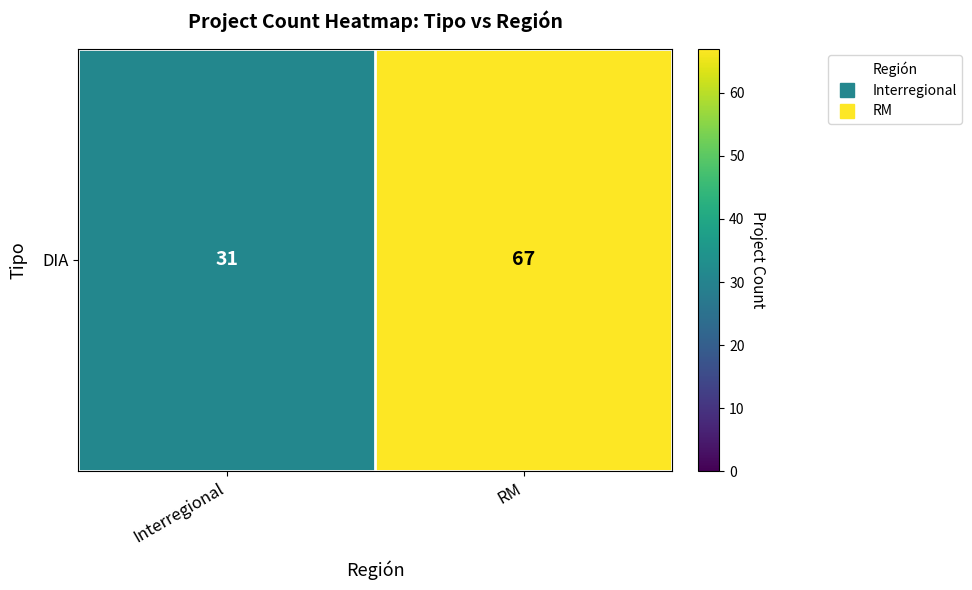

What is the sum of the values at RM and Interregional?

98